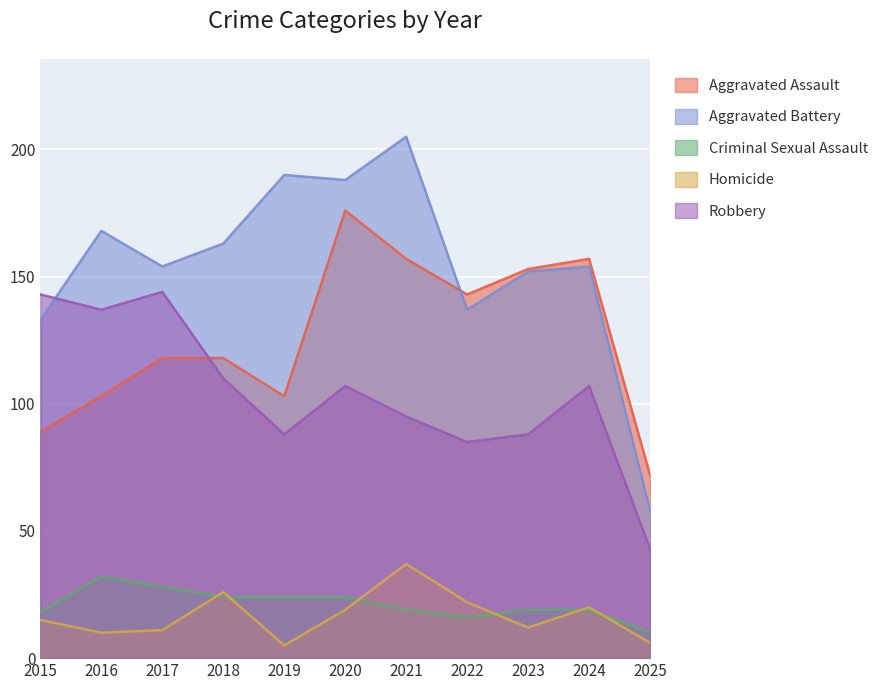

Rank the series at 2018 from highest to lowest value.

Aggravated Battery, Aggravated Assault, Robbery, Homicide, Criminal Sexual Assault